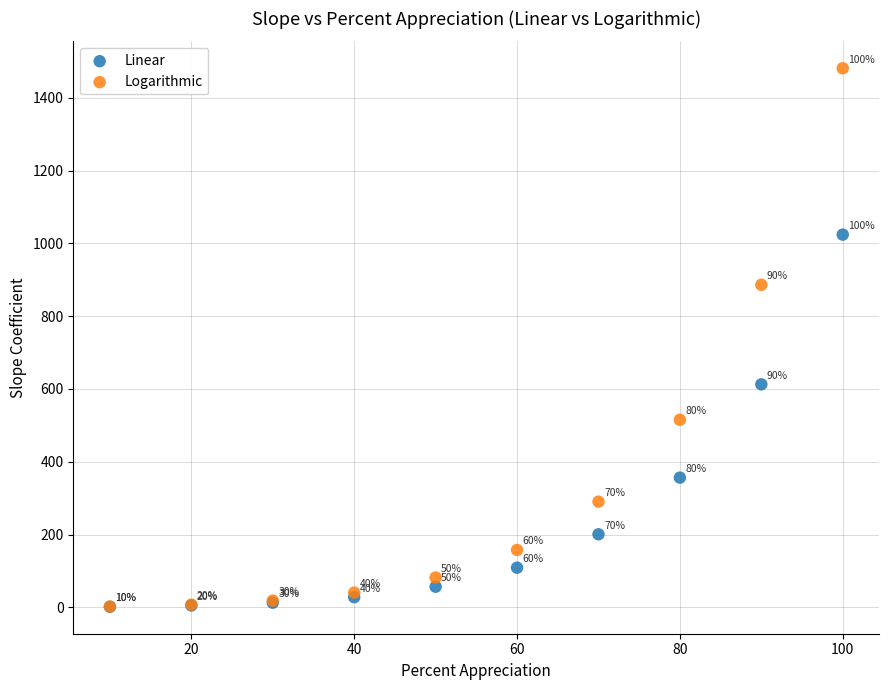

Which series contains the highest Y value?

Logarithmic